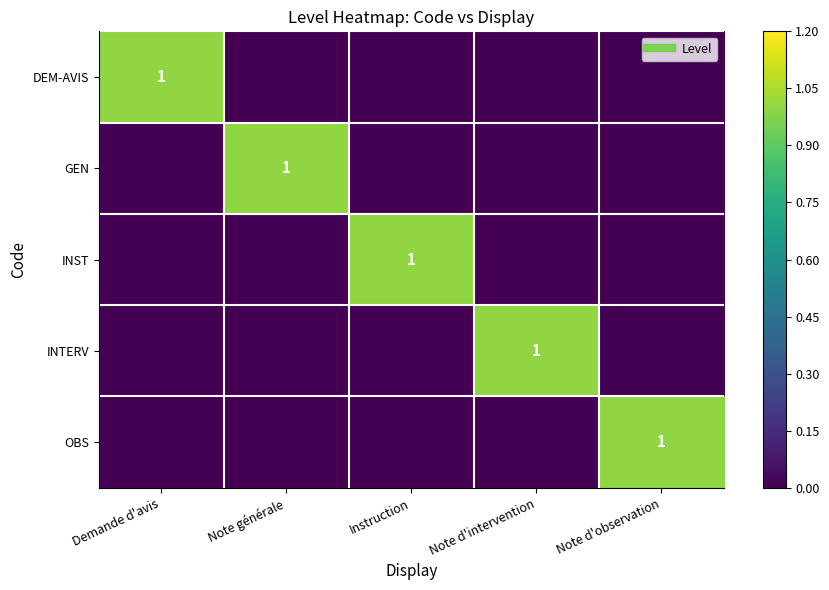

At how many categories does at least one series exceed 0?

5